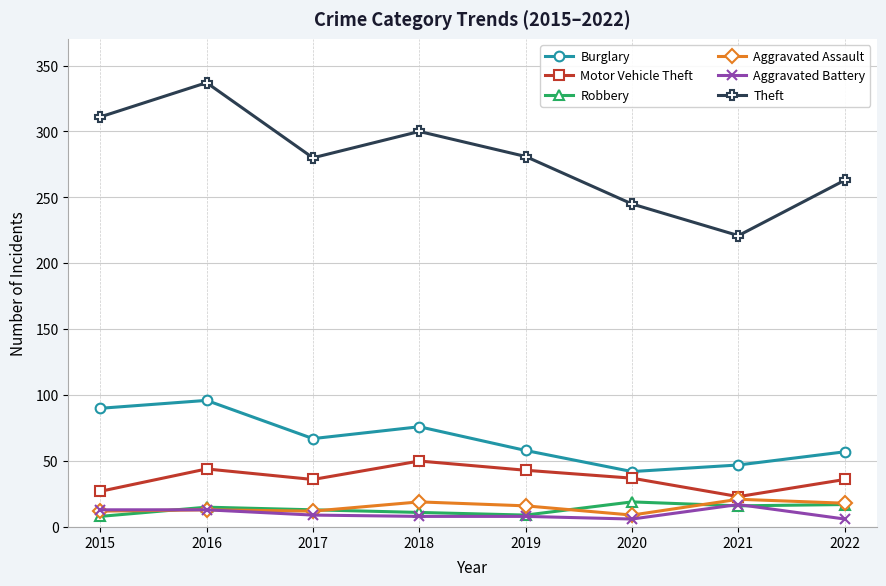

True or false: Theft and Aggravated Assault intersect in this chart.

False